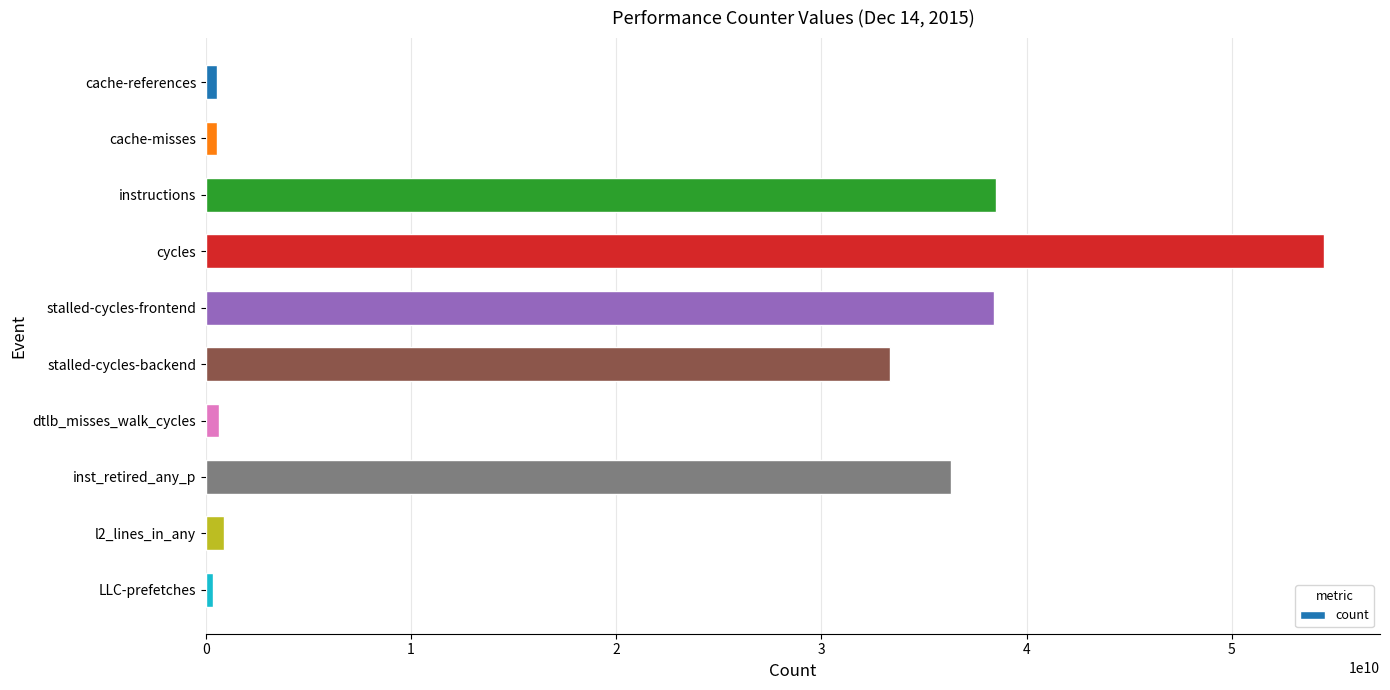

The chart shows a value of 14146552284 at stalled-cycles-frontend. True or false?

False